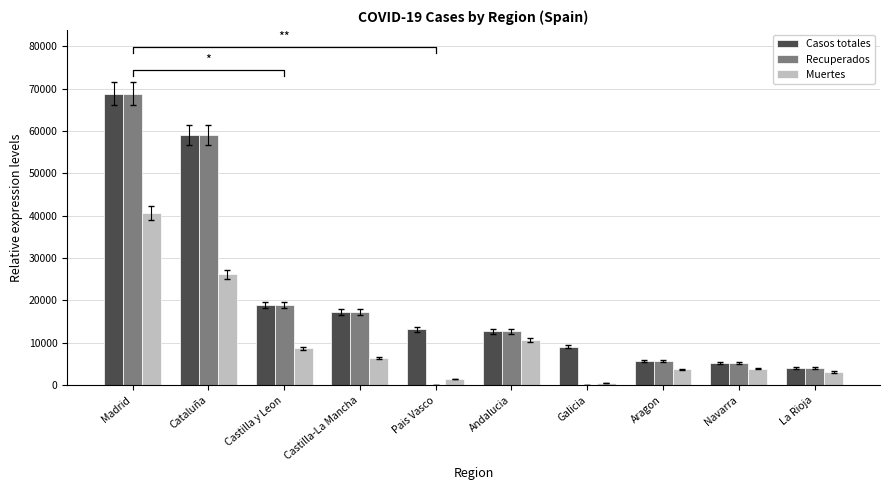

Rank the series at La Rioja from lowest to highest value.

Muertes, Casos totales, Recuperados